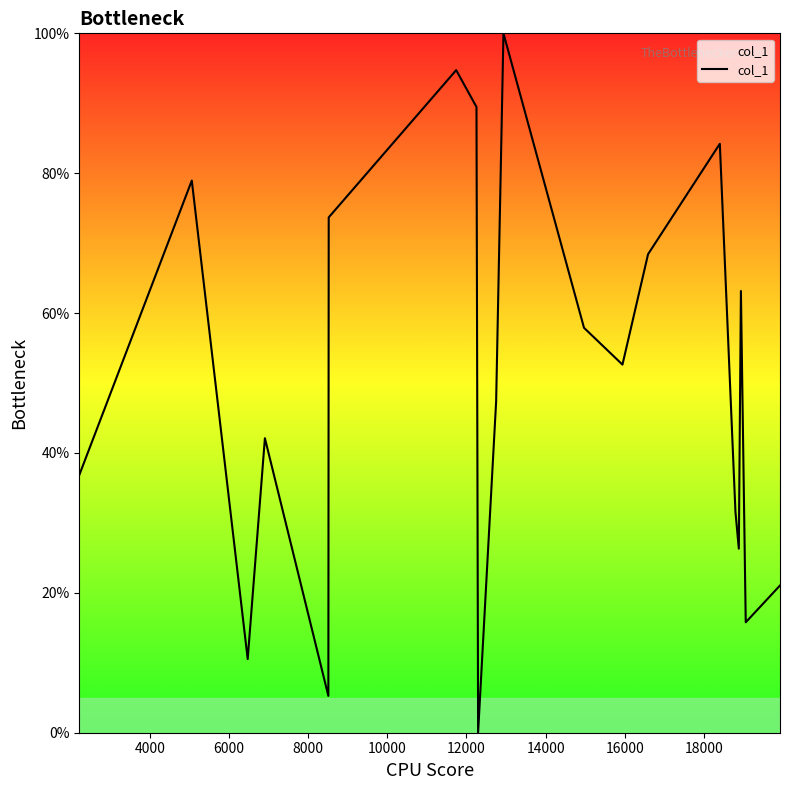

What is the greatest value displayed?

100.0